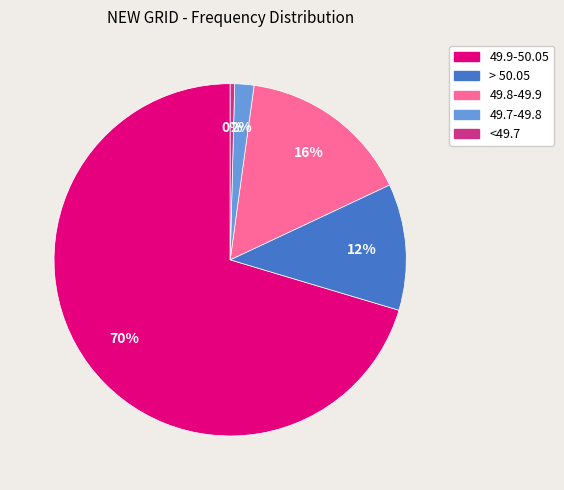

Which has a higher value, <49.7 or 49.9-50.05?

49.9-50.05